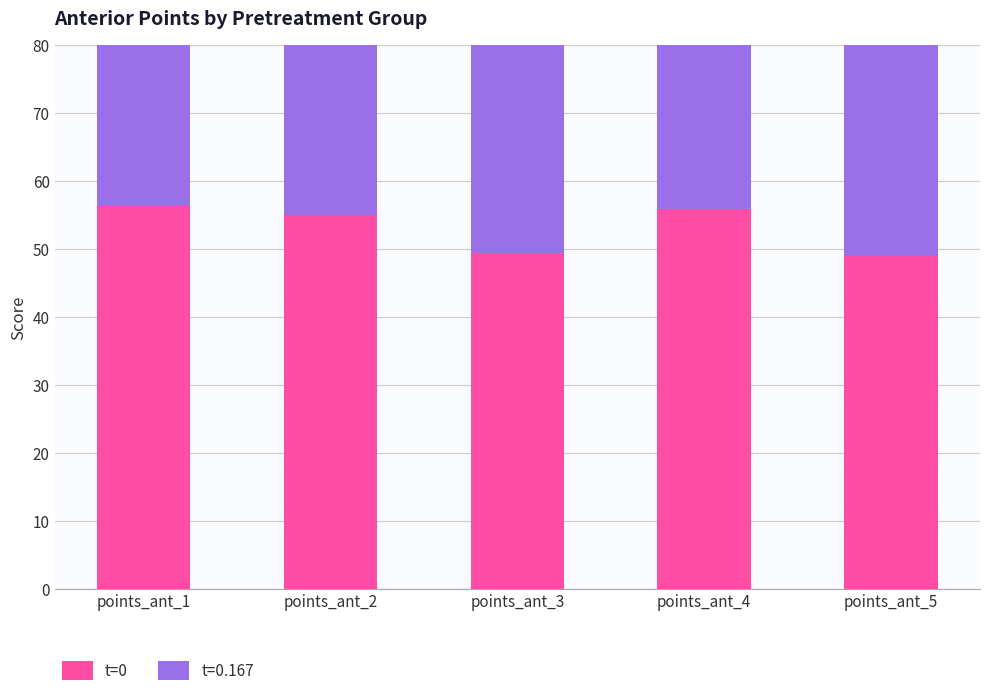

What is the greatest value displayed?

56.3